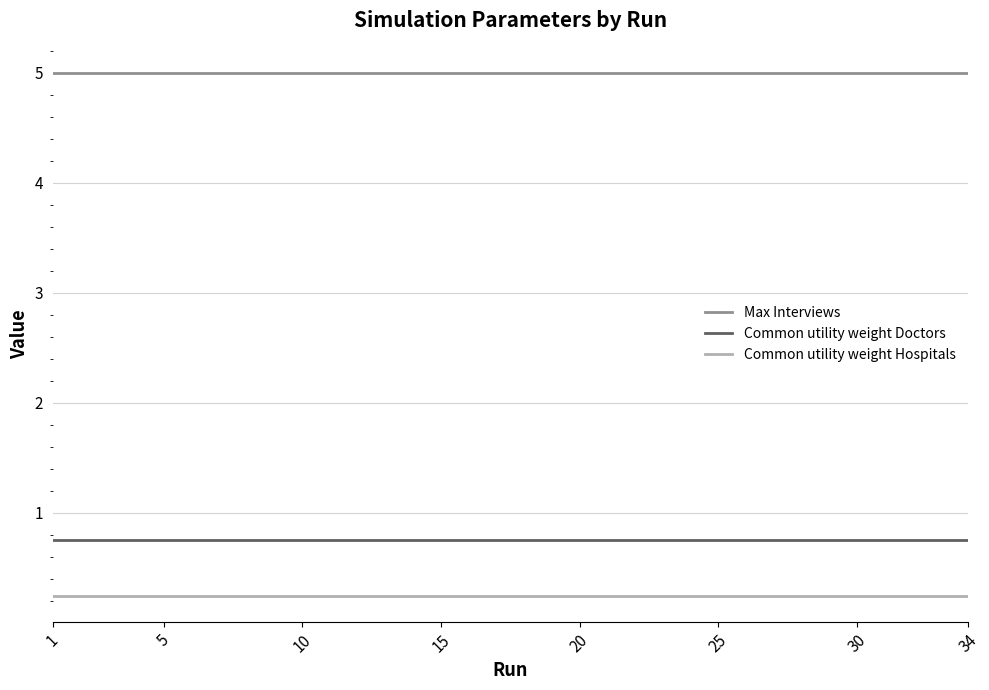

Which series has the largest total across all categories?

Max Interviews